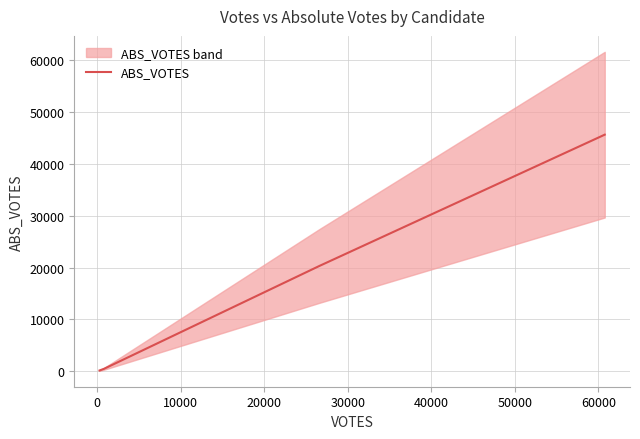

True or false: ABS_VOTES has more than 0 interior local peaks.

False